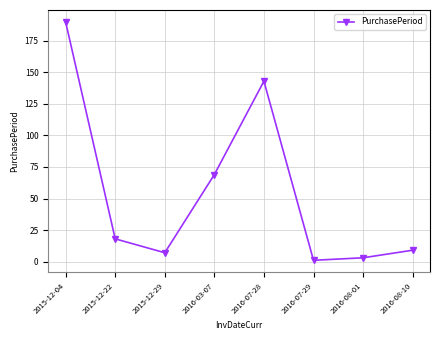

How many interior local peaks (higher than both neighbors) does the data have?

1